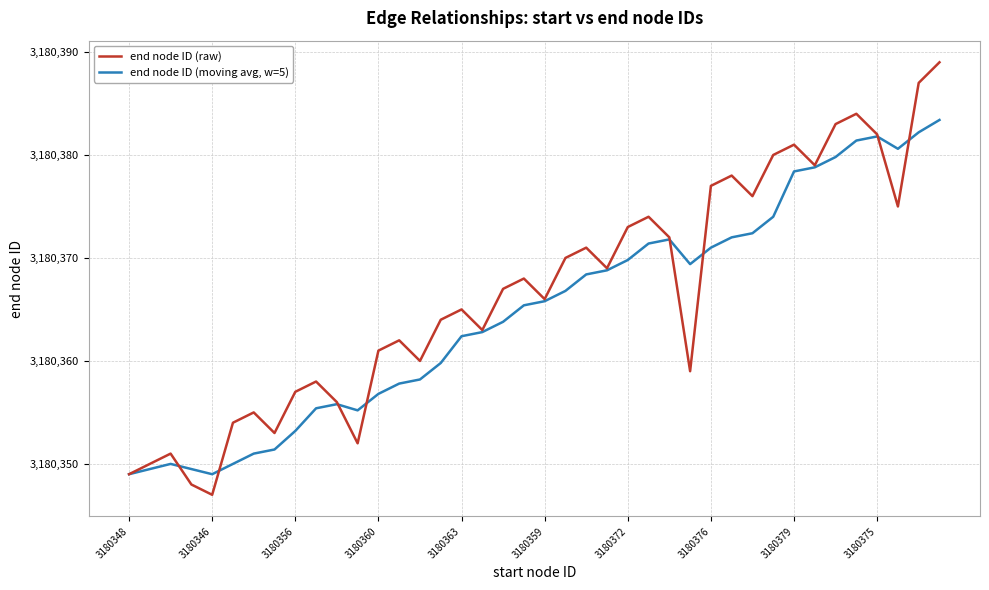

What is the smallest value displayed?

3180347.0